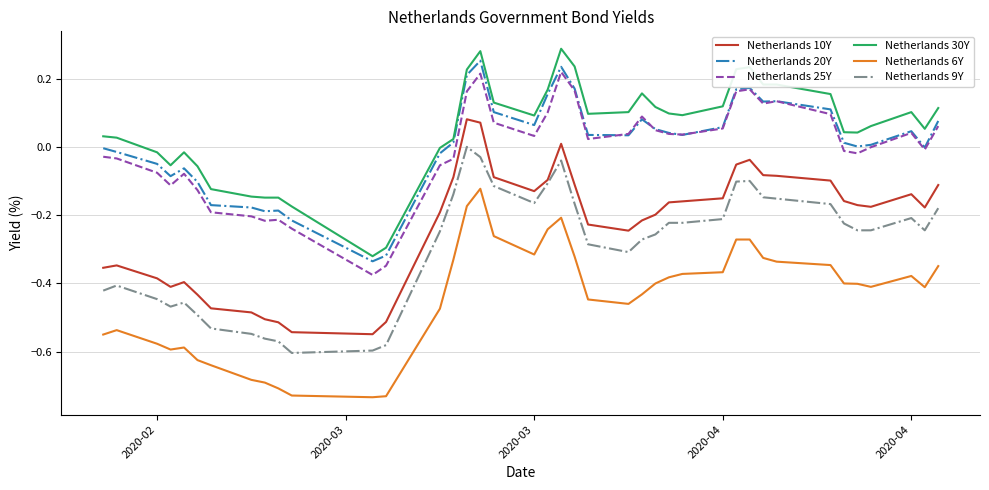

What are all the series names shown in the legend?

Netherlands 10Y, Netherlands 20Y, Netherlands 25Y, Netherlands 30Y, Netherlands 6Y, Netherlands 9Y